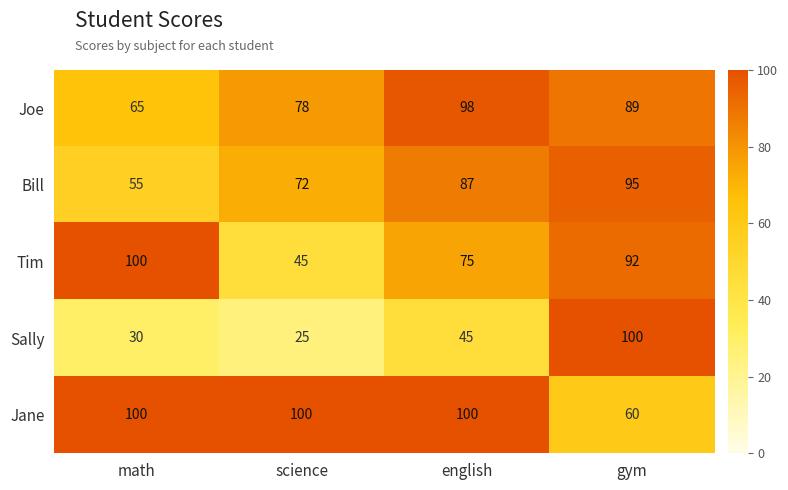

Read the Tim value at english, to the nearest 5.

75